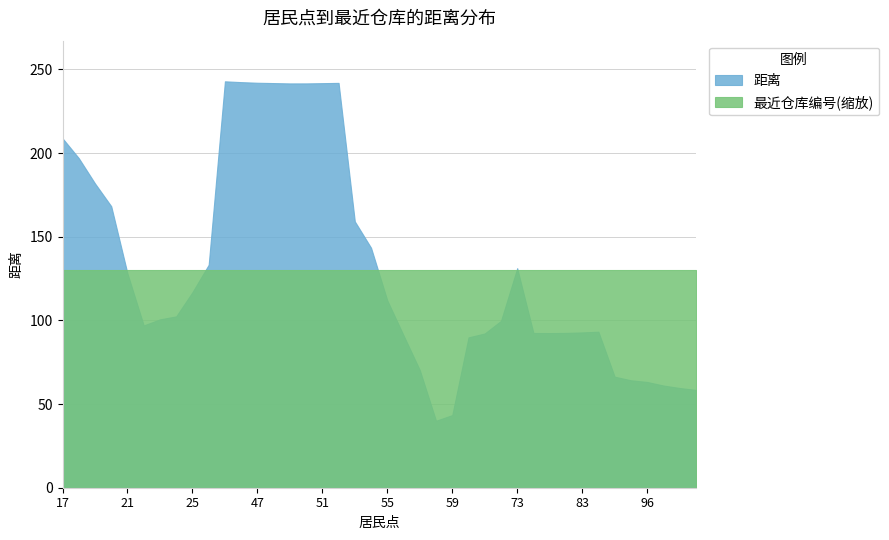

At which category does the chart reach its peak across all series?

45